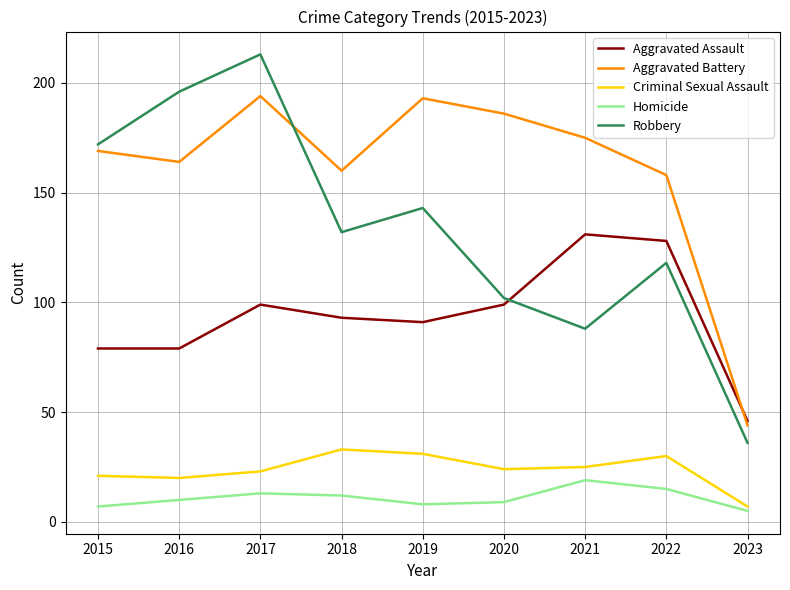

How many interior local peaks does the Aggravated Battery series have?

2